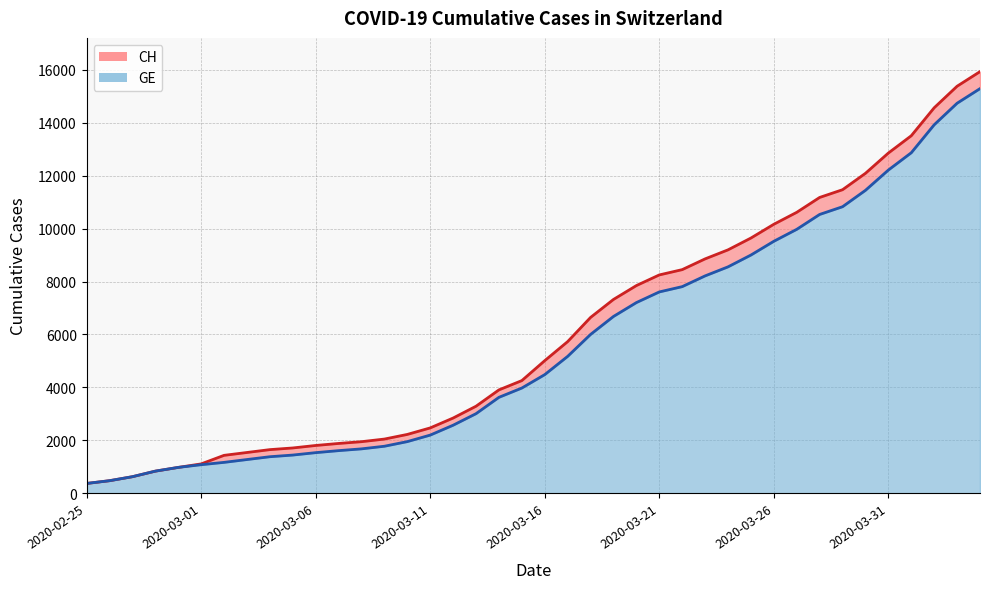

The CH series shows 8249 at 2020-03-21. True or false?

True